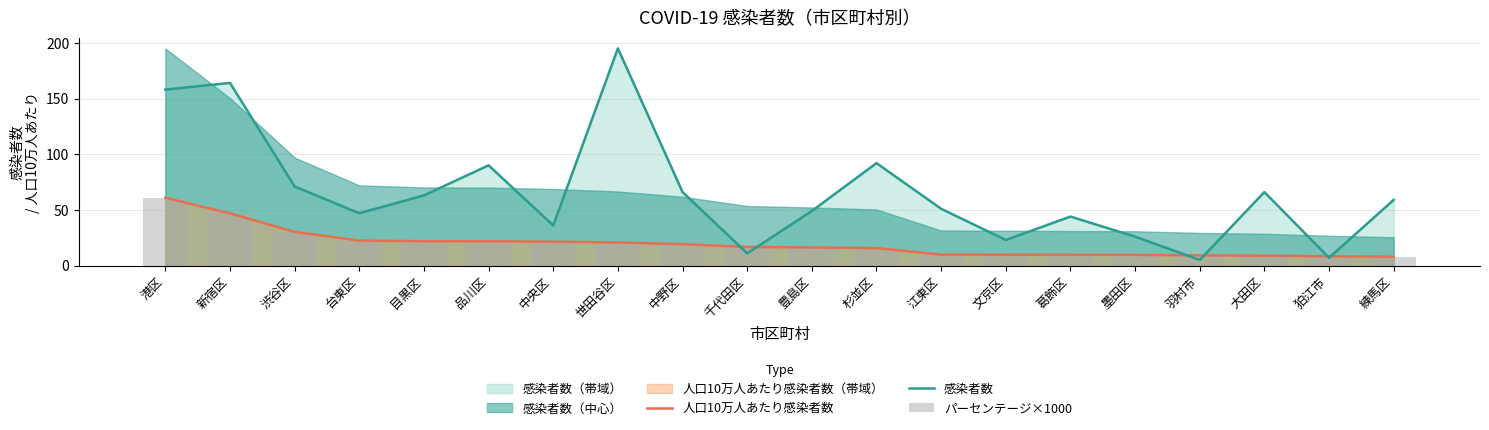

Is the value of 人口10万人あたり感染者数 at 葛飾区 greater than the value of パーセンテージ×1000 at 千代田区?

No